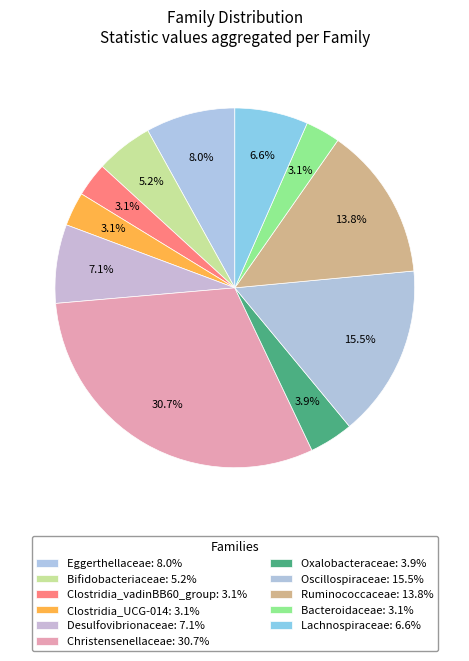

Is there any slice that represents more than half of the pie?

No